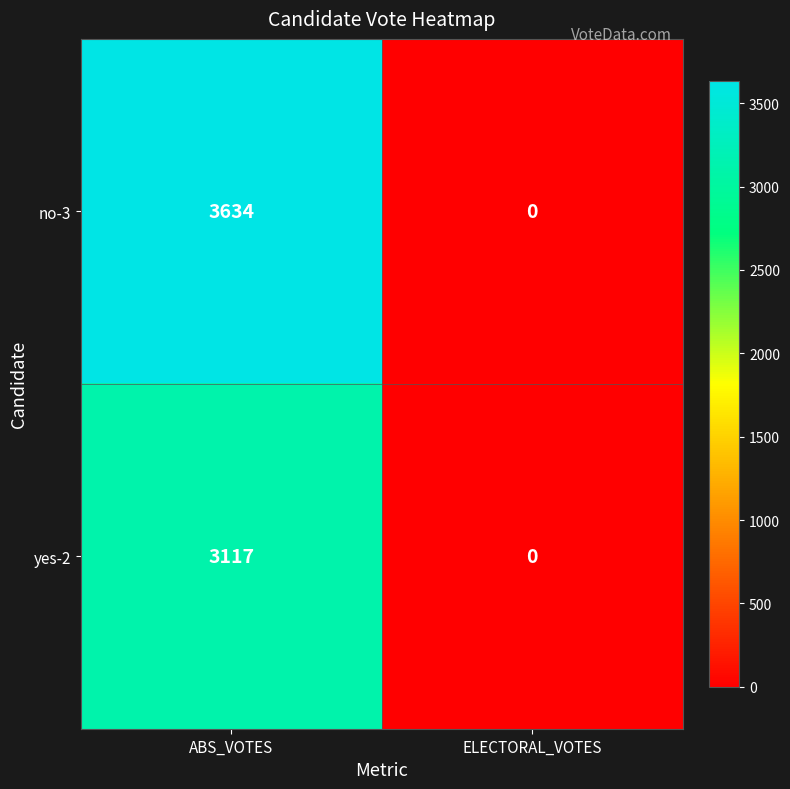

Which series has the largest total across all categories?

no-3